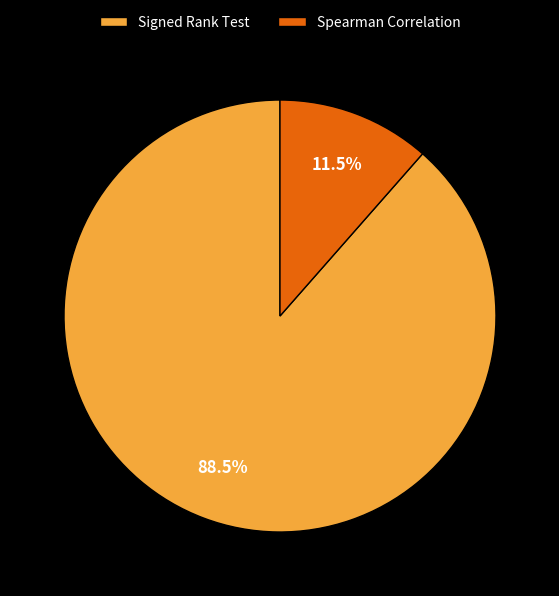

Is Spearman Correlation the majority of the pie?

No